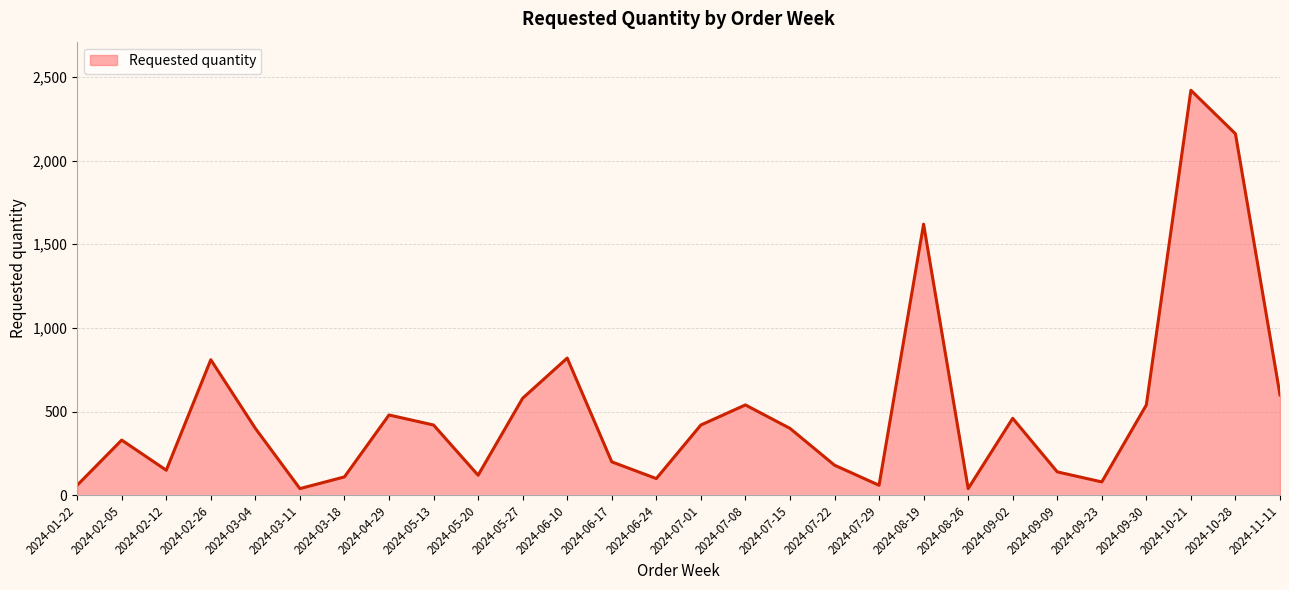

What value does the data have at 2024-09-23?

80